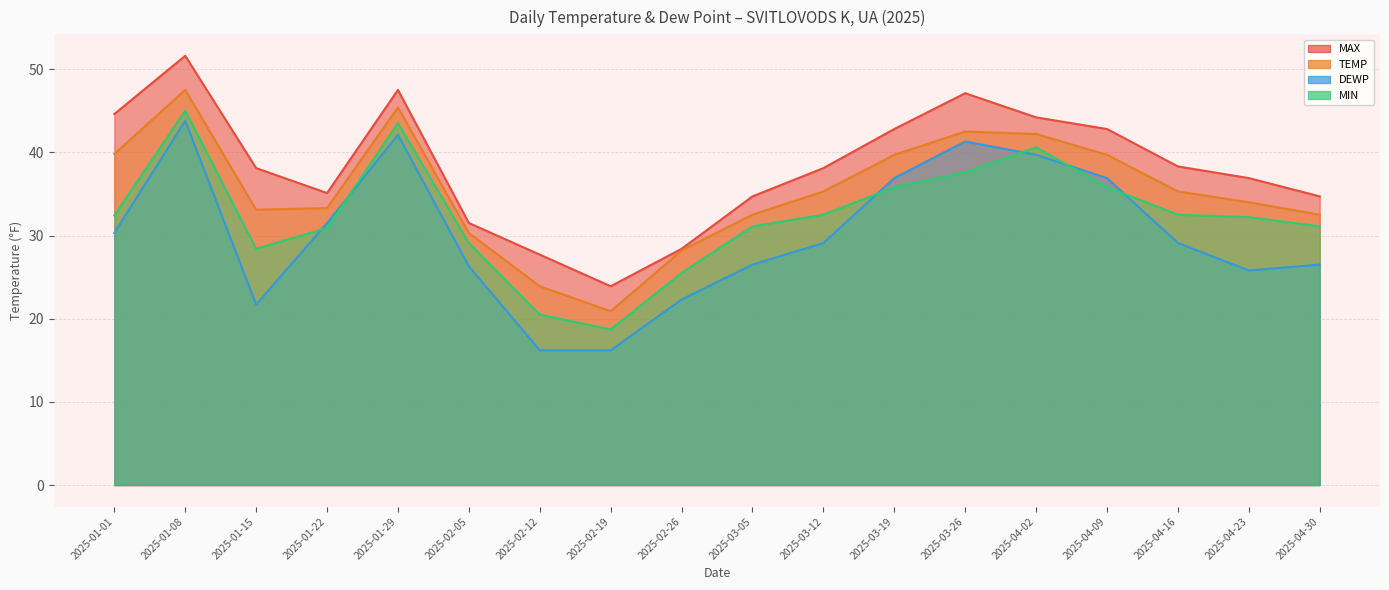

What is the sum of the MAX values at 2025-04-02 and 2025-04-23?

81.1